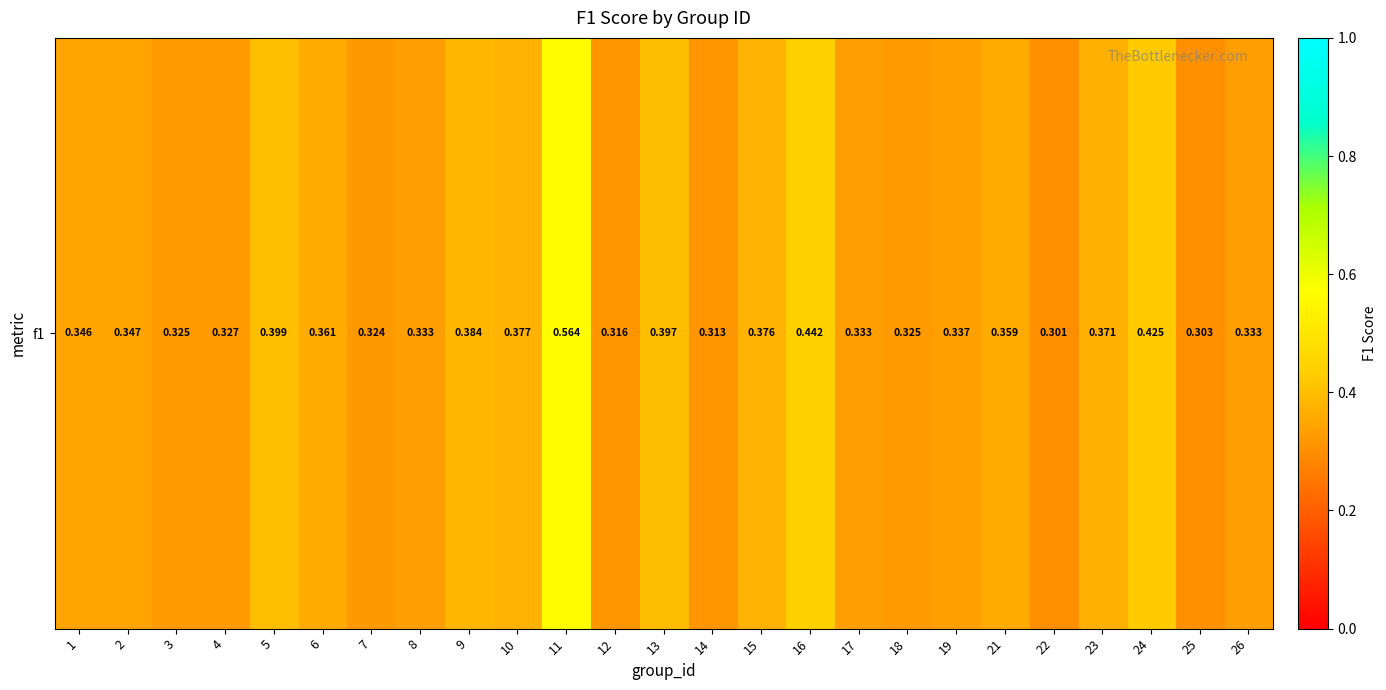

The value at 26 is 0.1. True or false?

False